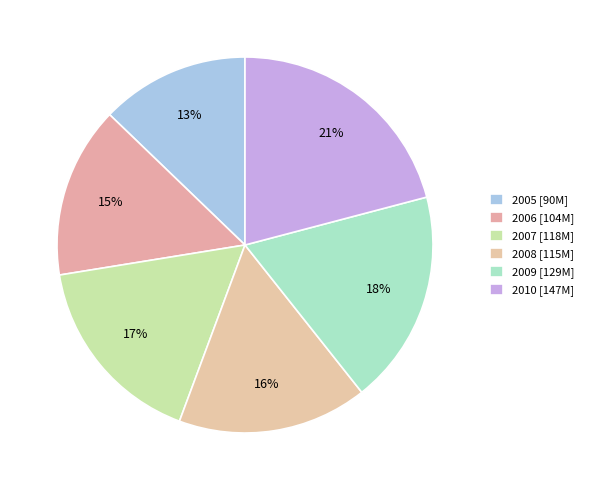

To the nearest percent, what percentage of the pie is 2009?

18%